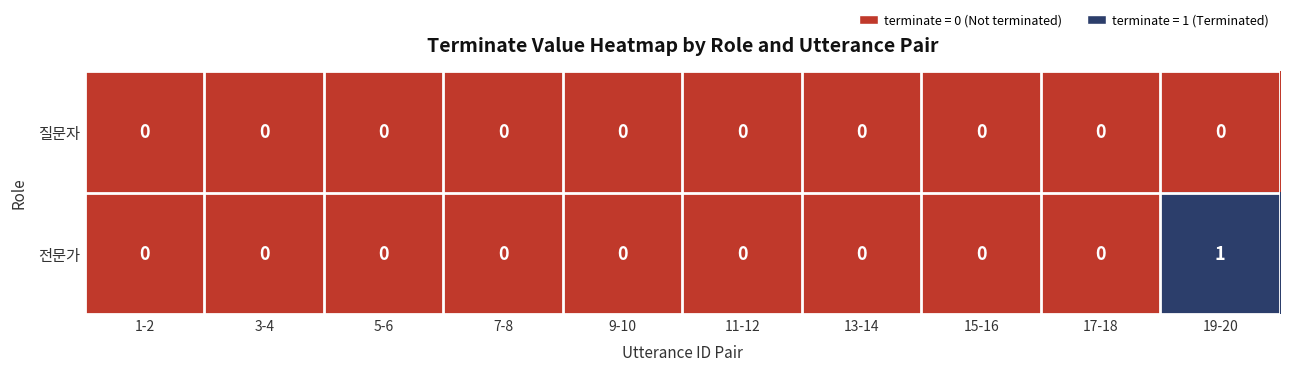

Reading left to right, transcribe all the data shown in this chart.

질문자: 0	0	0	0	0	0	0	0	0	0
전문가: 0	0	0	0	0	0	0	0	0	1